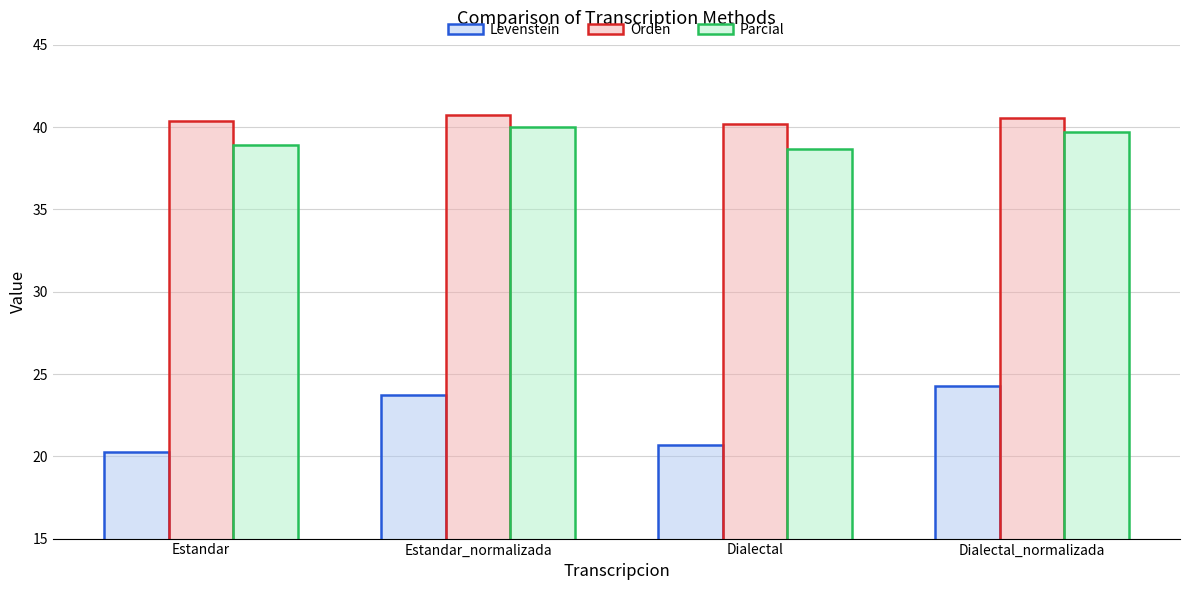

Are the bars horizontal?

No